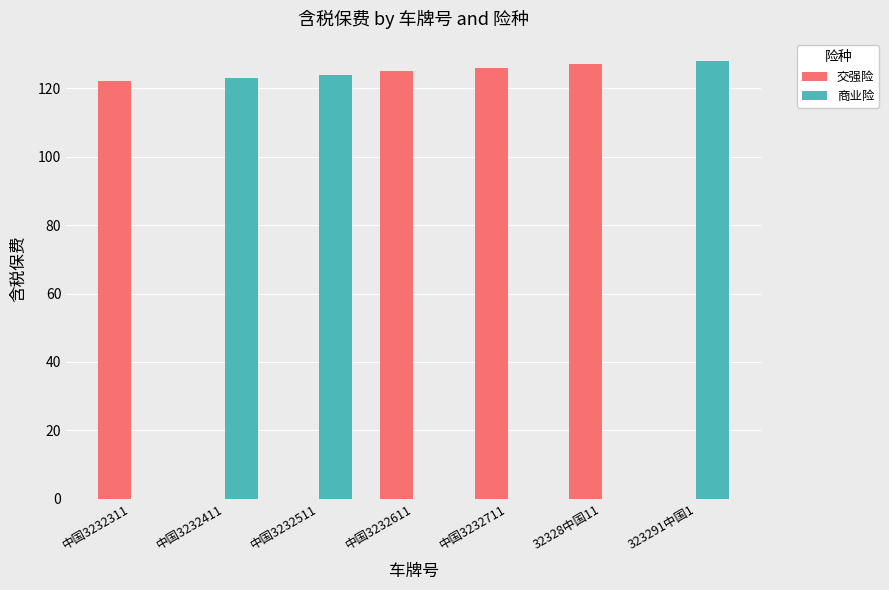

What is the sum of all 交强险 values?

500